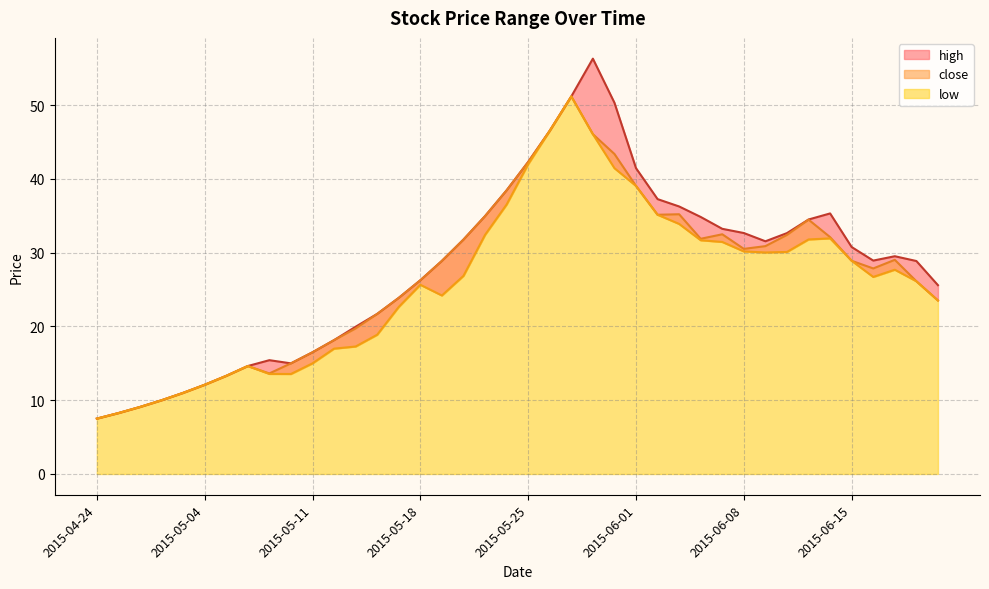

What is the label of the 5th point from the right?

2015-06-15